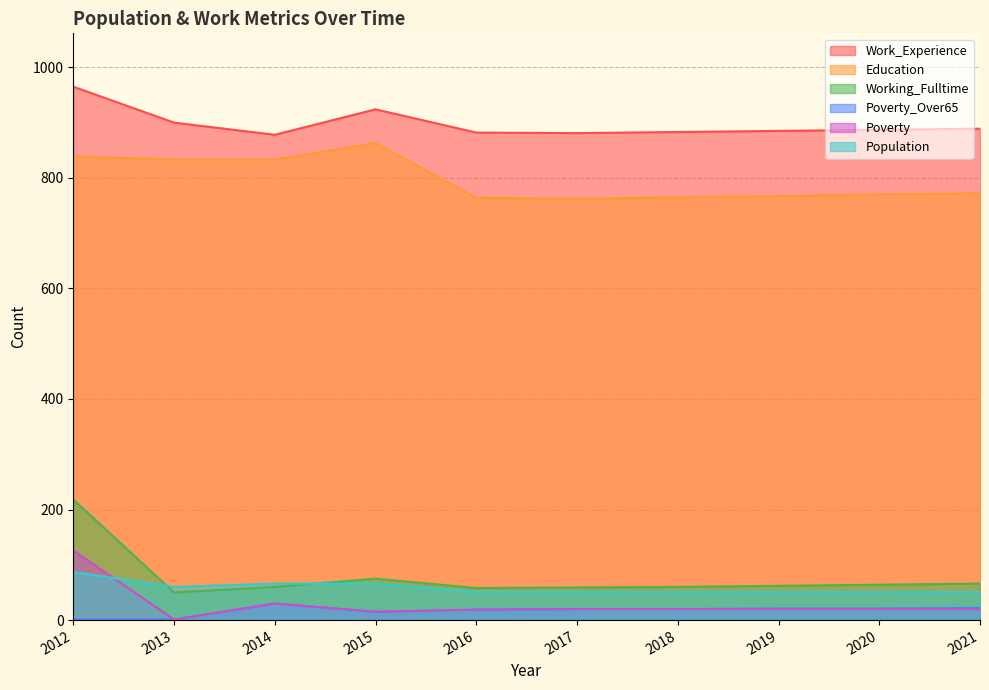

Which series changed the most between 2015 and 2016?

Education